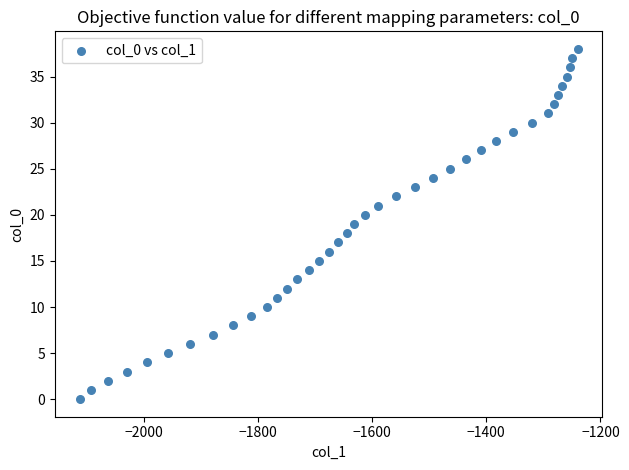

What is the range of Y values (max minus min)?

38